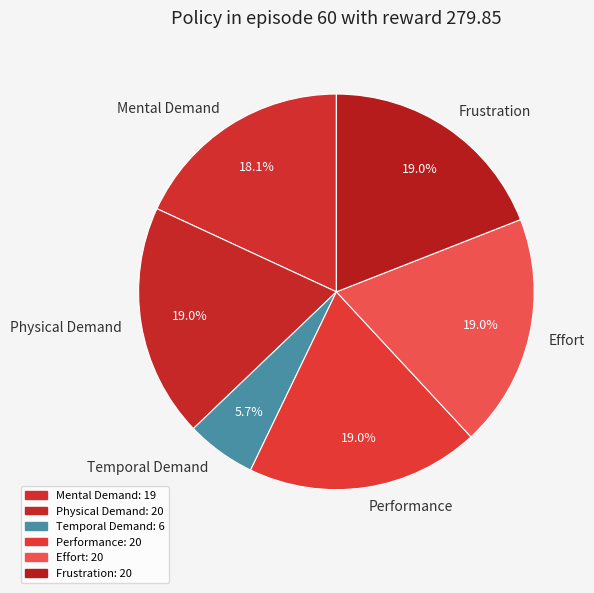

Which has a higher value, Temporal Demand or Performance?

Performance